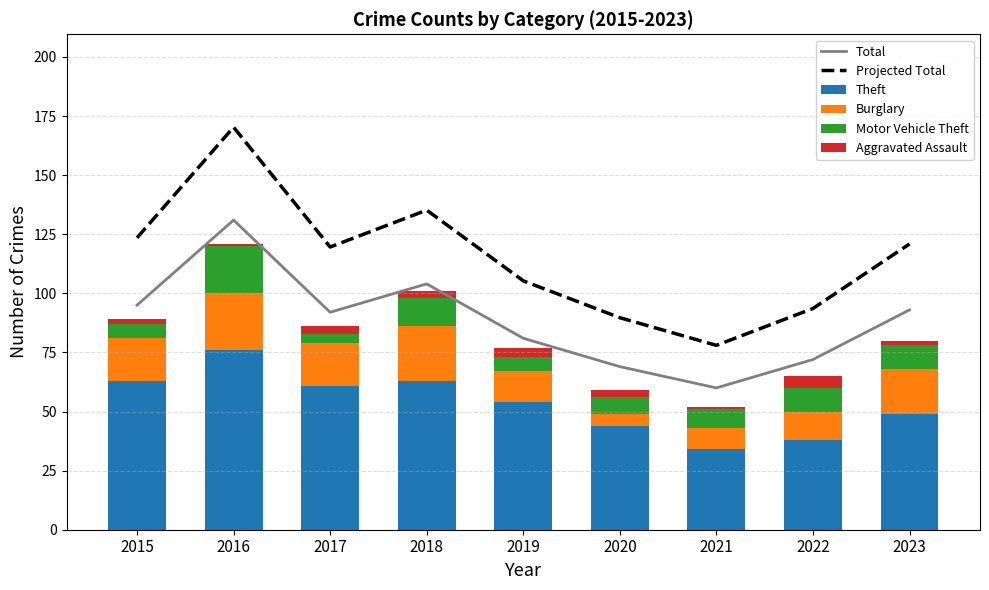

True or false: Burglary has a value of 19.0 at 2023.

True